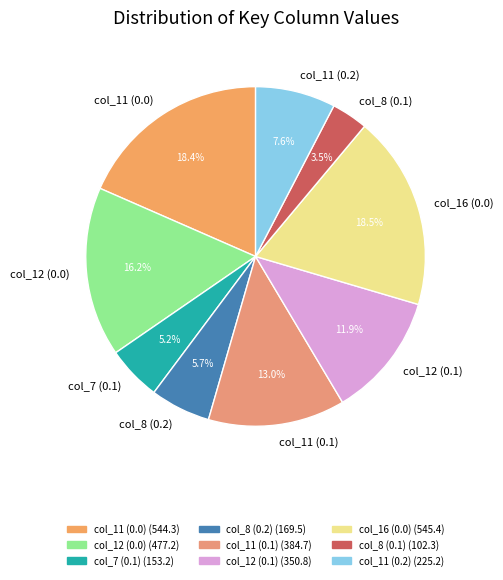

Which category has the smallest portion of the pie?

col_8 (0.1)